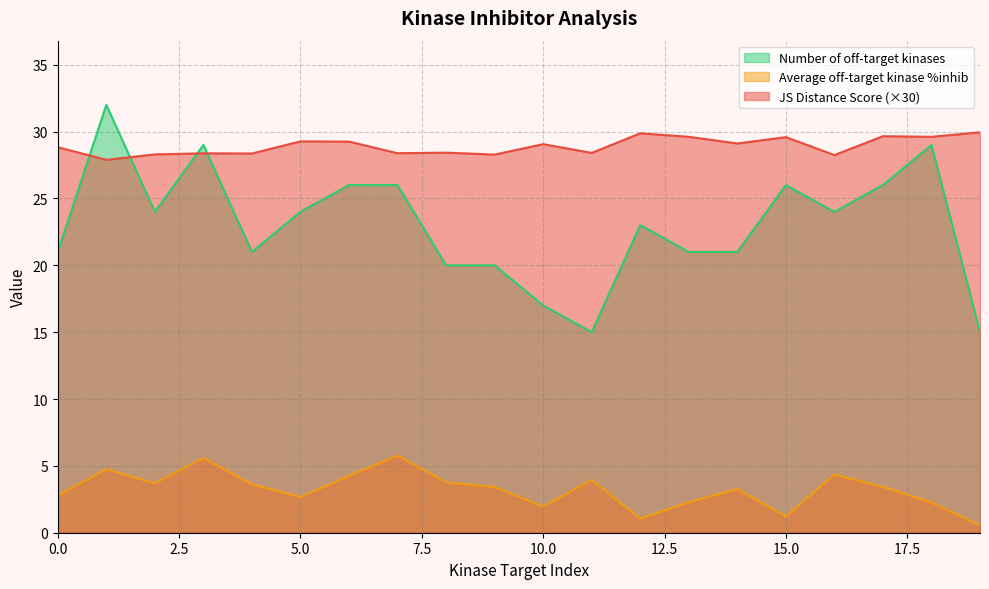

True or false: Average off-target kinase %inhib and JS Distance Score intersect in this chart.

False